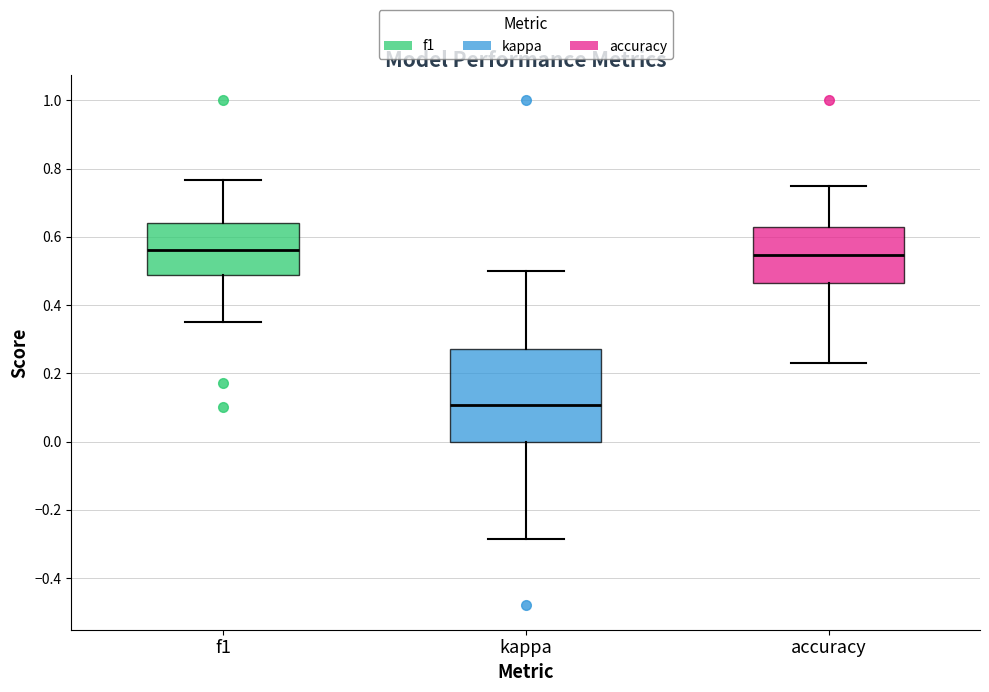

Reading left to right, transcribe this box plot: for each box, give where its median line is, the range the box spans, and where its two whiskers end, as read against the y-axis. The values are not printed on the chart, so give them approximately, as read against the axis.

f1: median 0.56, box 0.48 to 0.64, whiskers 0.36 to 0.76
kappa: median 0.10, box 0.00 to 0.28, whiskers -0.28 to 0.50
accuracy: median 0.54, box 0.46 to 0.62, whiskers 0.24 to 0.76